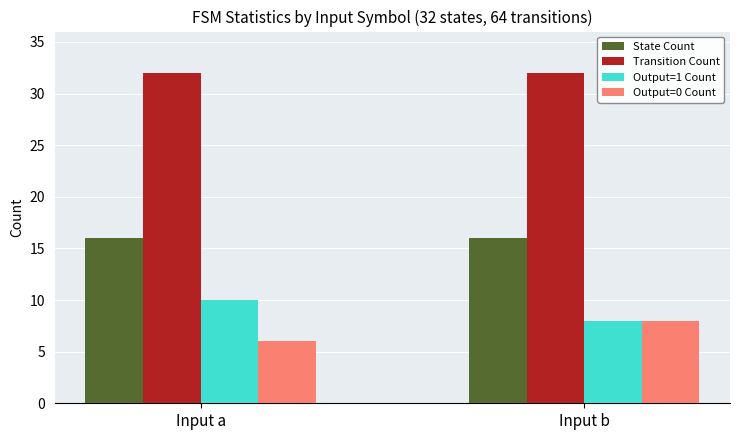

List the series in order of their peak value, highest first.

Transition Count, State Count, Output=1 Count, Output=0 Count